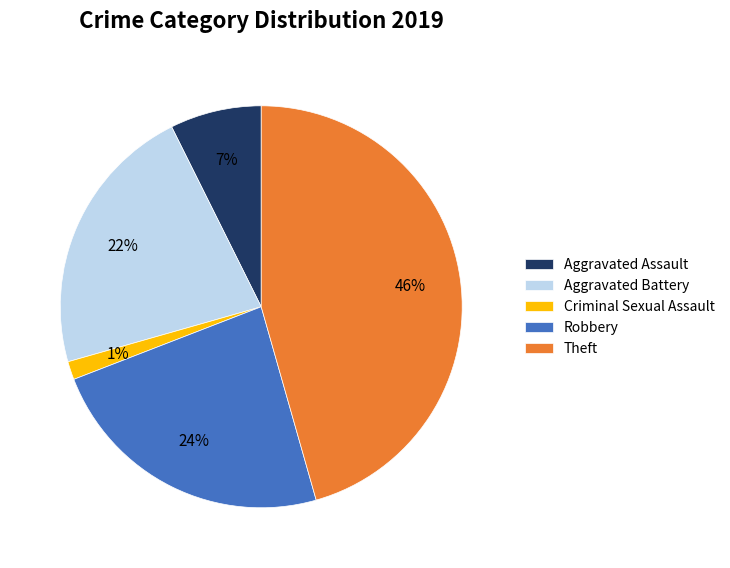

Is it true that Theft is 36% of the pie?

False